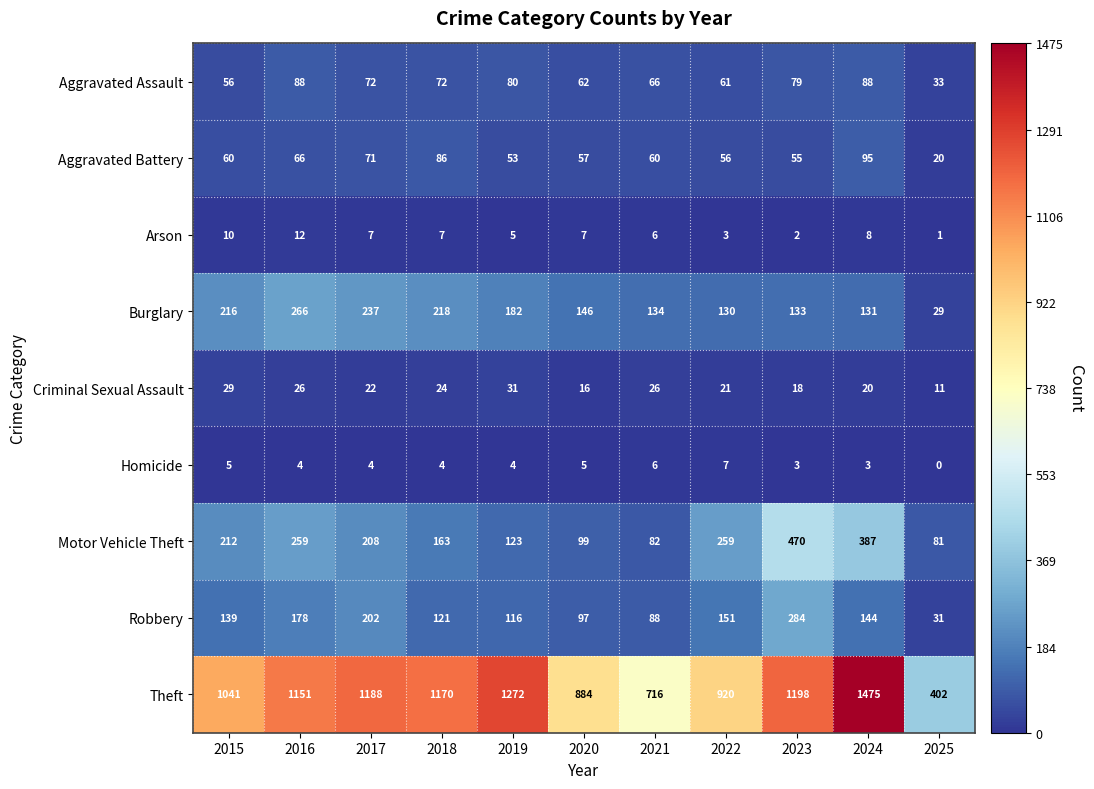

The Motor Vehicle Theft series shows 677 at 2024. True or false?

False